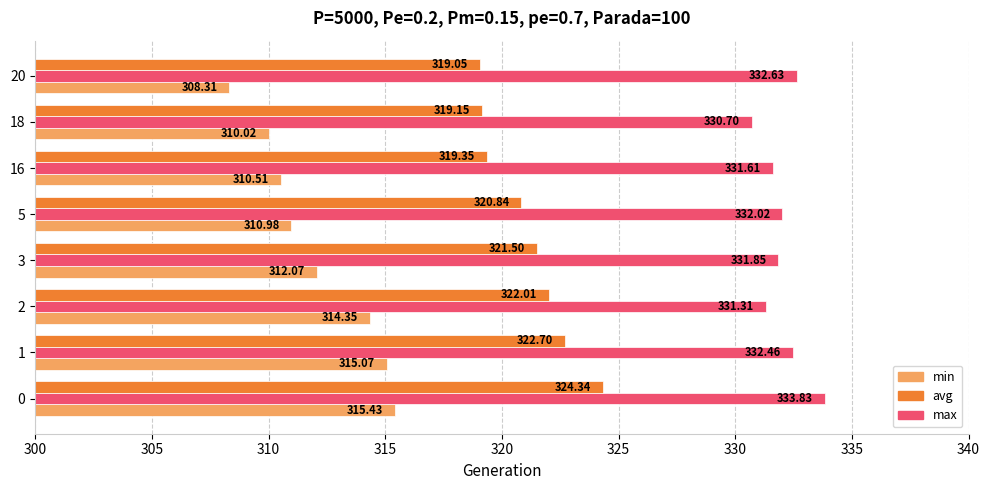

List the series in order of their peak value, highest first.

max, avg, min